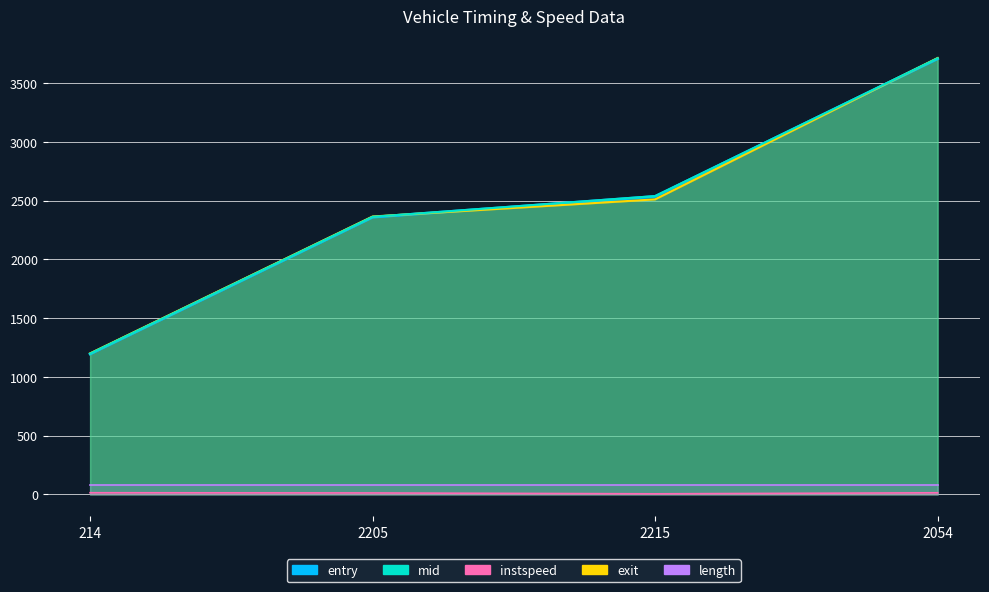

How many times do exit and entry cross each other?

2